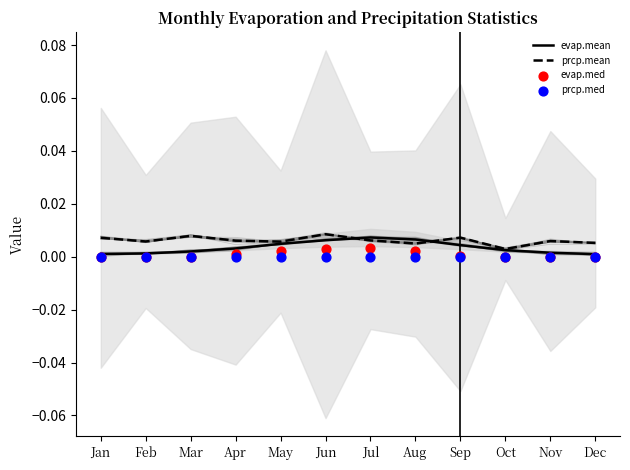

At how many categories does at least one series exceed 0?

12